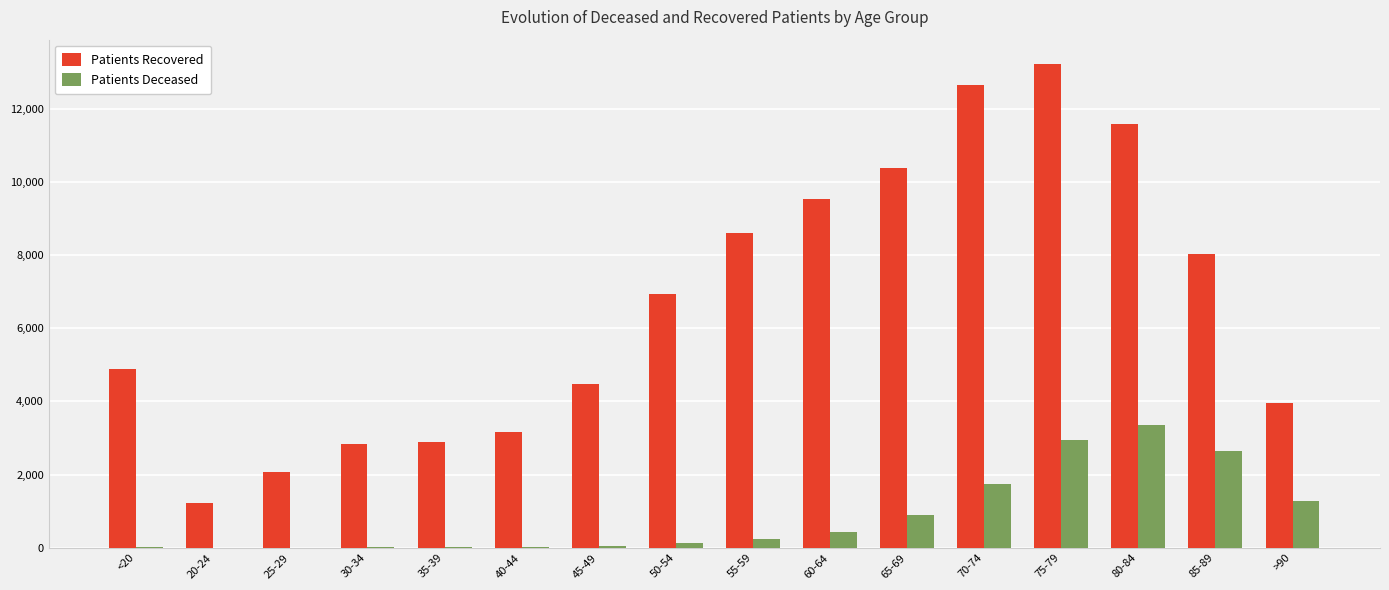

Which series has the largest total across all categories?

Patients Recovered